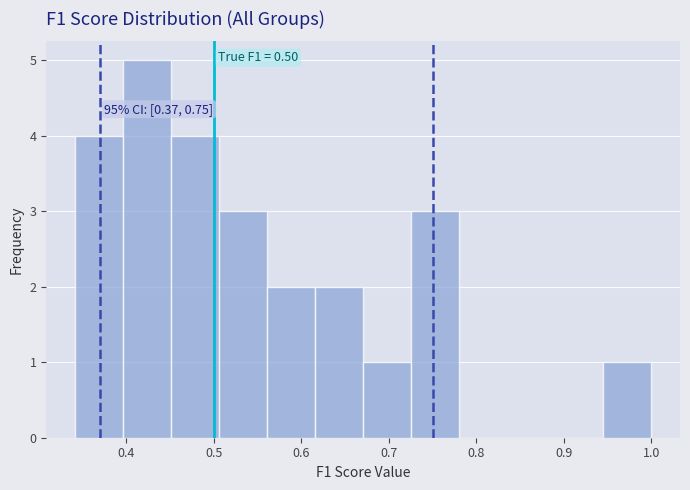

Which range on the x-axis has the tallest bar?

0.40 to 0.45